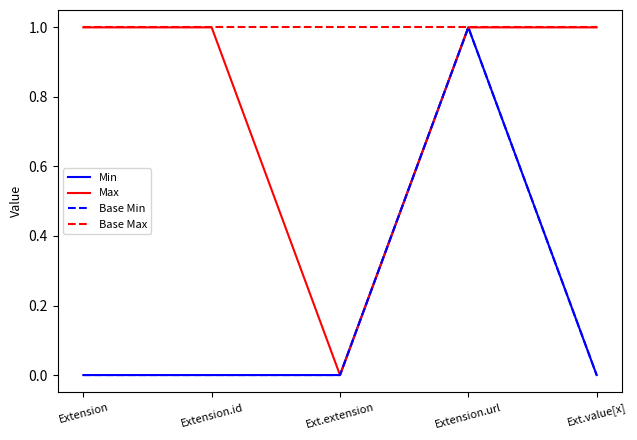

Does the chart display data point markers on the line(s)?

No